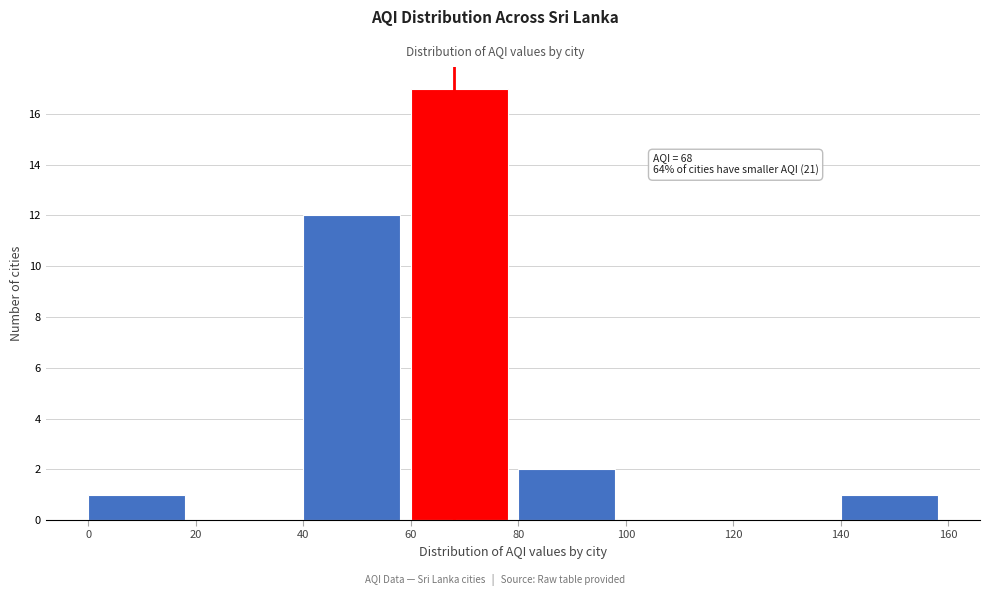

Over which range of the x-axis is the bar tallest?

60 to 80